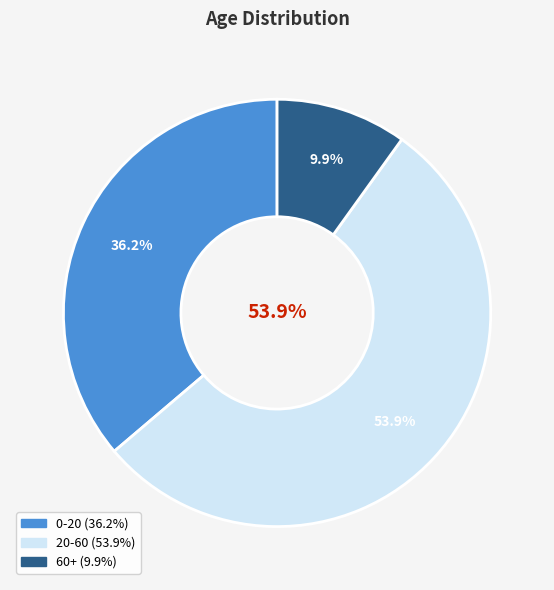

To the nearest percent, what is the difference between the largest and smallest slice percentages?

44%